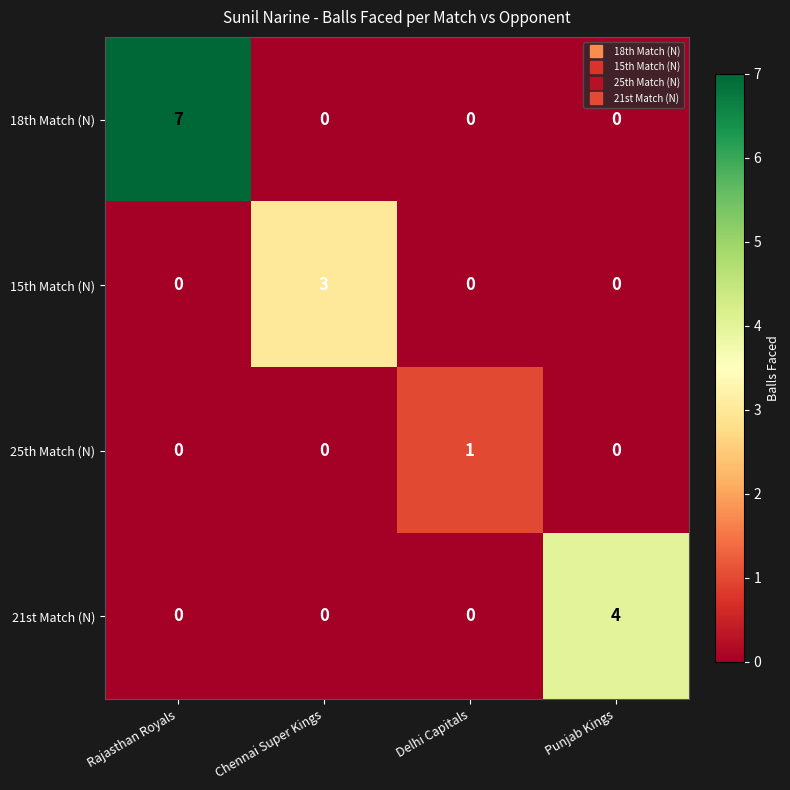

What is the approximate value of 15th Match (N) at Chennai Super Kings?

3